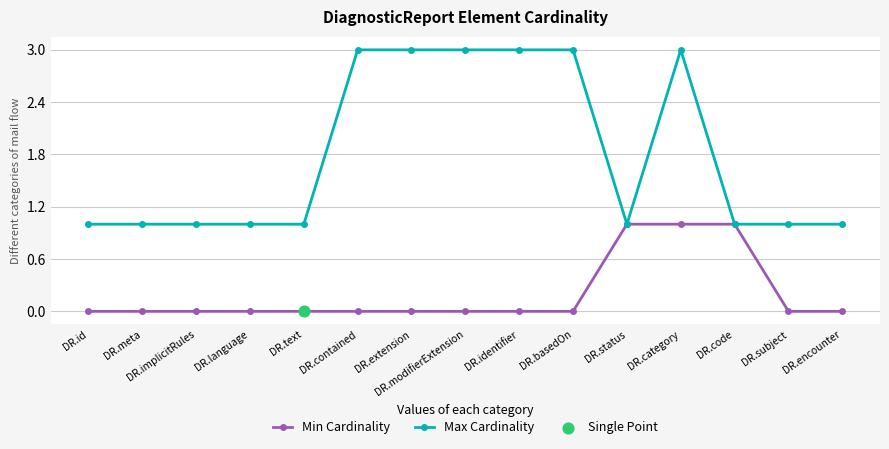

What is the maximum value shown in the chart?

3